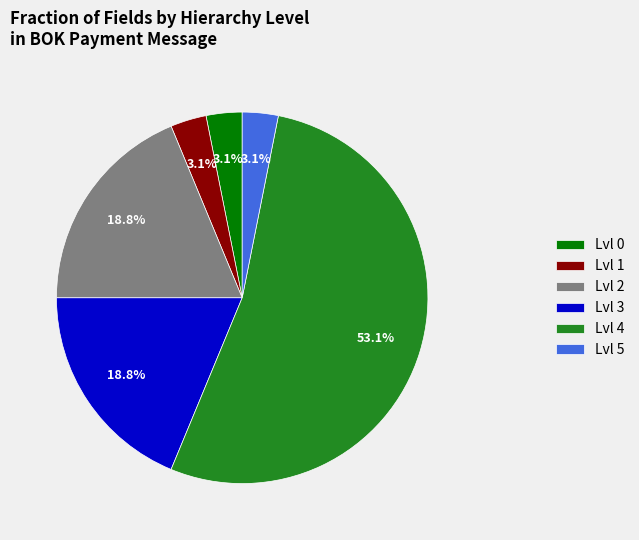

What is the total percentage of Lvl 2 and Lvl 0?

21.9%